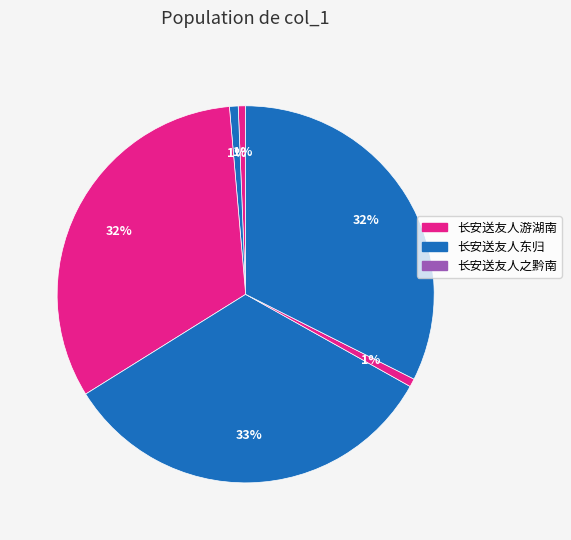

How many slices are in this pie chart?

6